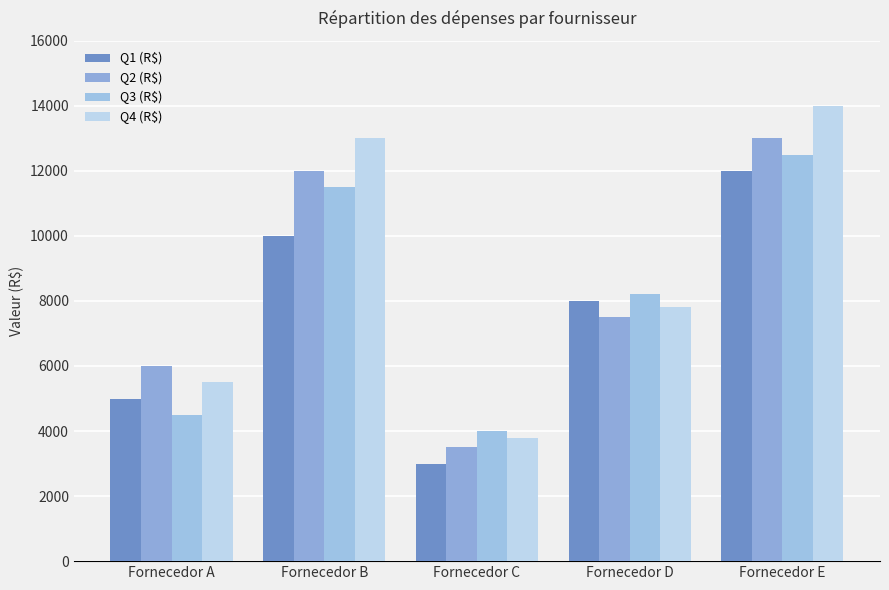

What is the total value across all series at Fornecedor B?

46500